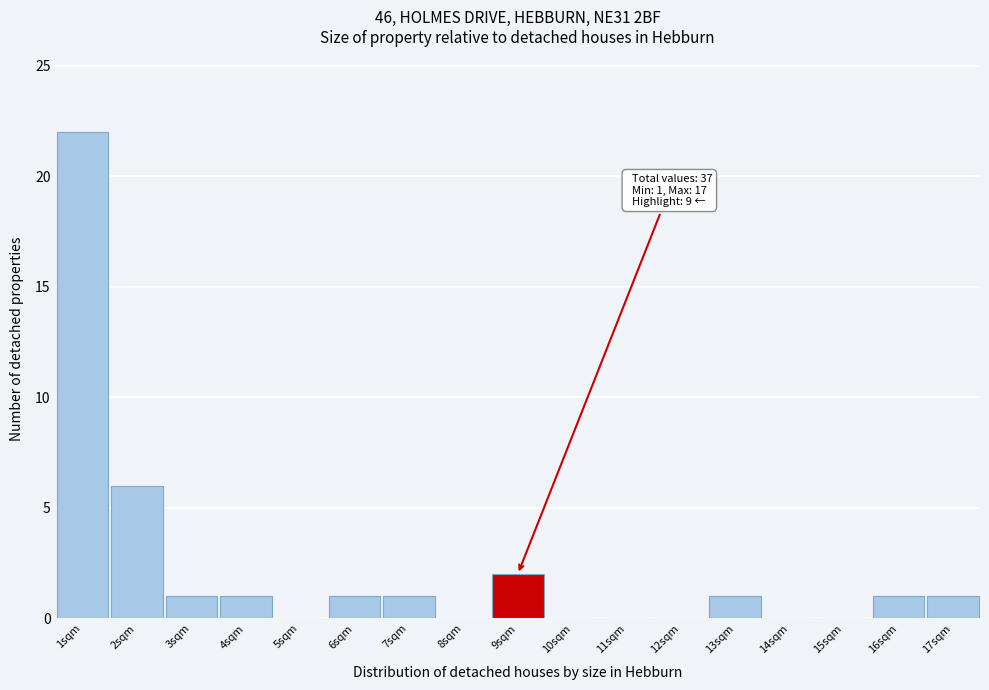

Which range on the x-axis has the tallest bar?

0.5 to 1.5